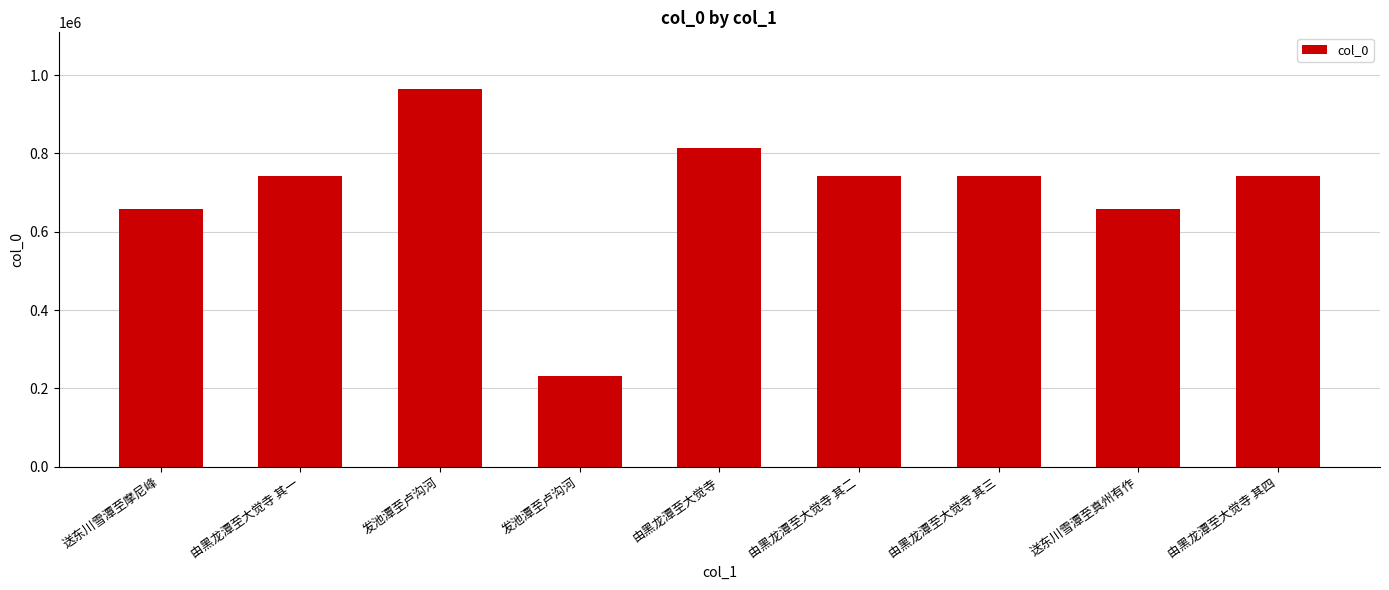

How many data points are less than 742970?

4